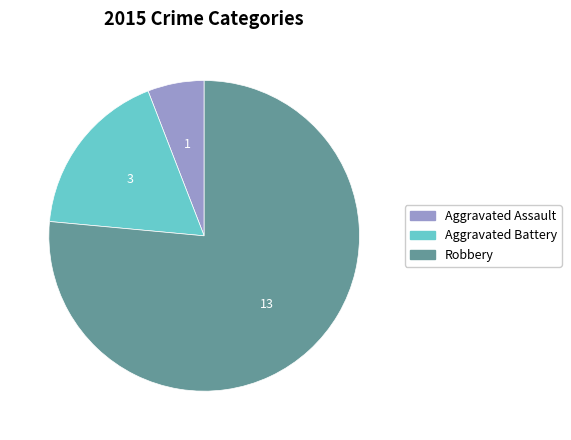

Which slice represents more than half of the pie?

Robbery